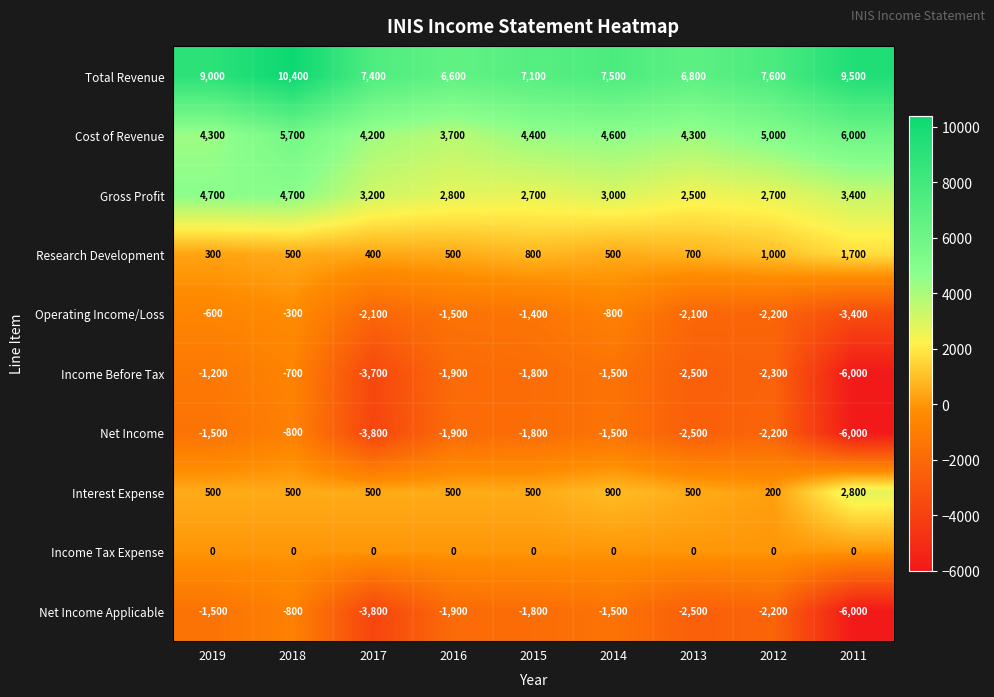

Which series has the widest spread of values?

Income Before Tax